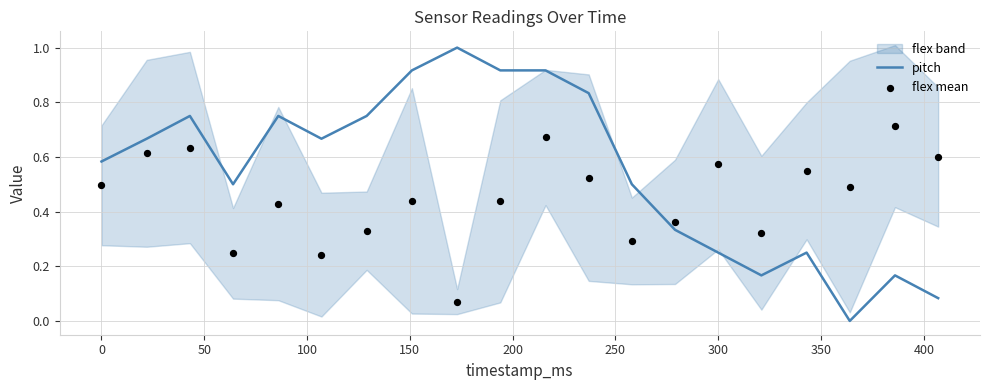

Which series contains the lowest Y value?

pitch